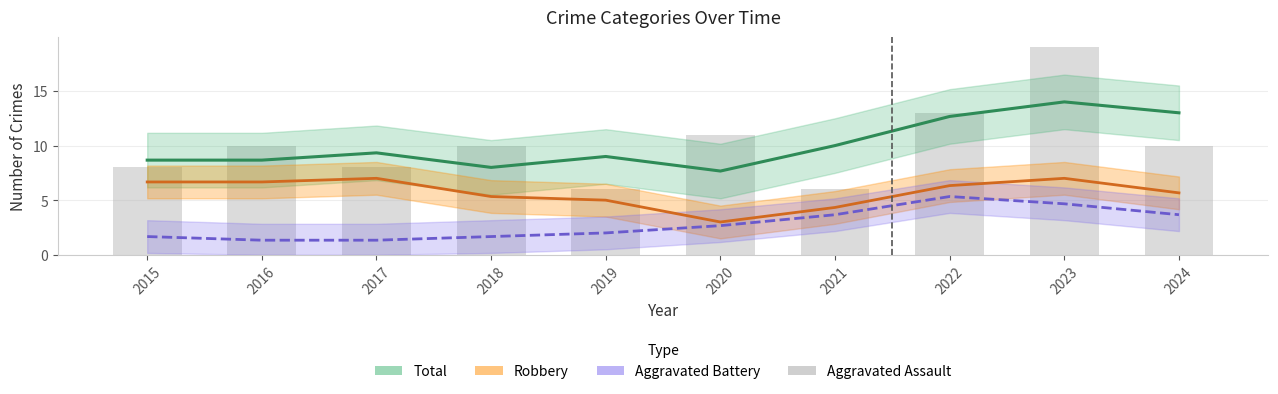

How many values in the Aggravated Battery (Smoothed) series are below 2?

4